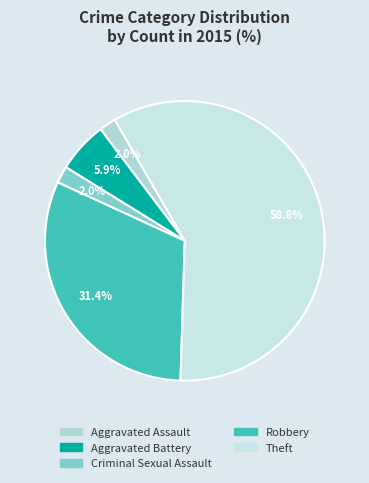

The Robbery slice represents 31% of the pie. True or false?

True